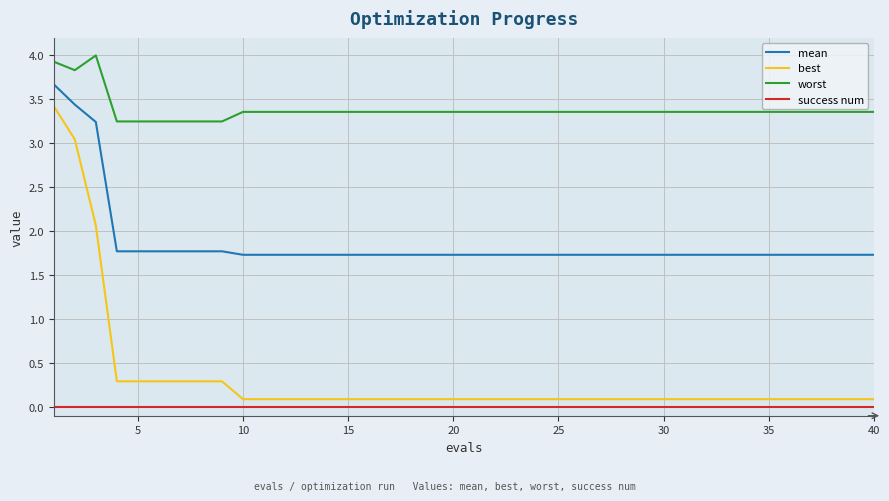

True or false: mean and success num intersect in this chart.

False